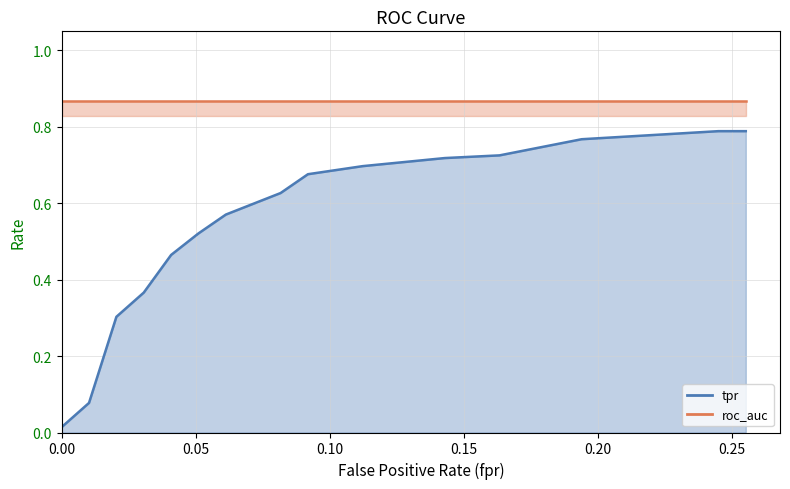

True or false: roc_auc and fpr intersect in this chart.

False